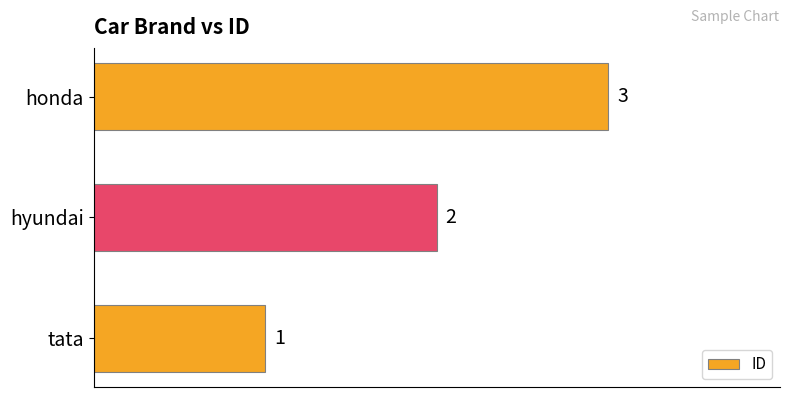

Which has a higher value, honda or tata?

honda